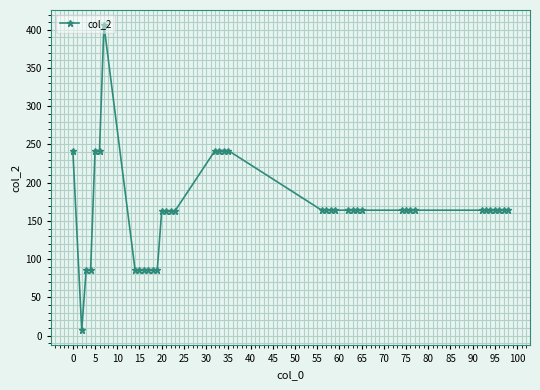

What is the value of the 40th point from the left?

164